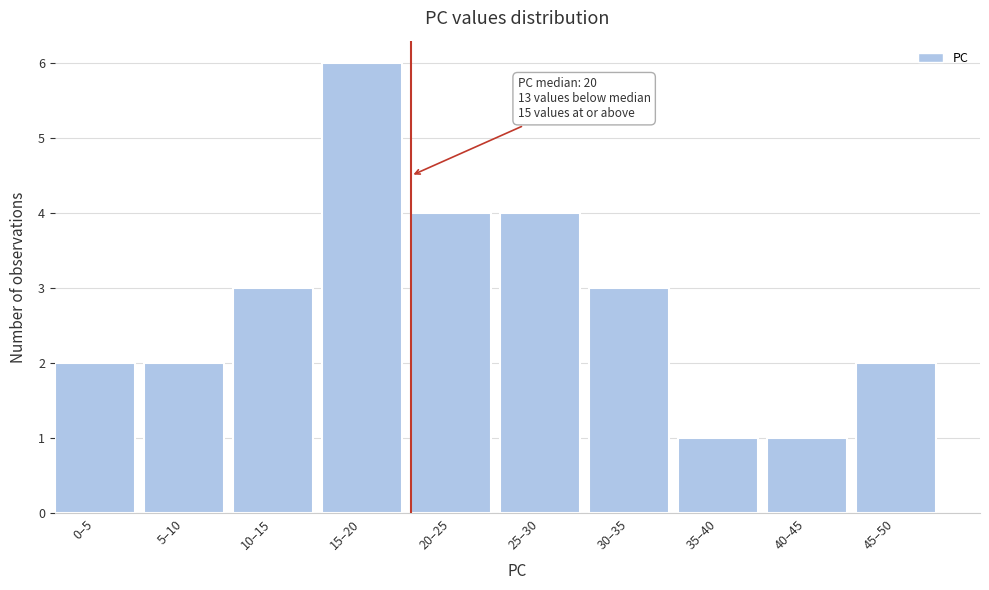

Reading left to right, list all the values displayed in this chart.

0–5=2	5–10=2	10–15=3	15–20=6	20–25=4	25–30=4	30–35=3	35–40=1	40–45=1	45–50=2